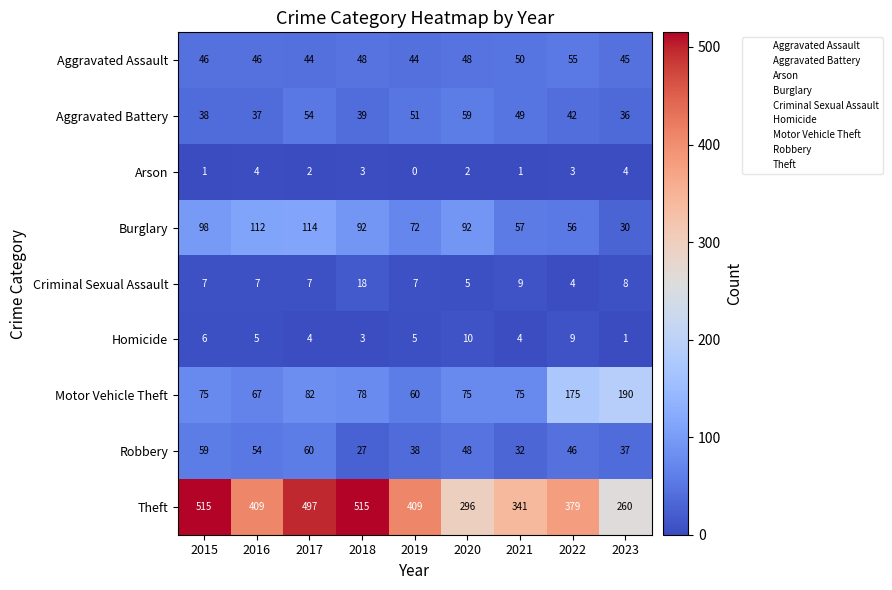

How many series are shown in this chart?

9